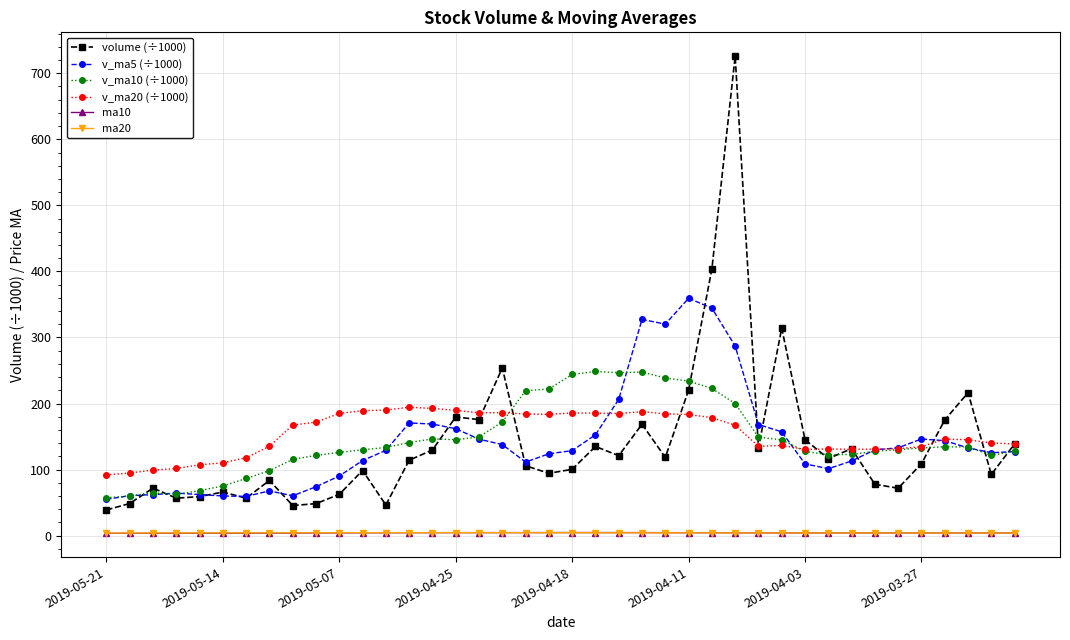

True or false: ma10 has more than 1 points higher than both neighbors.

True